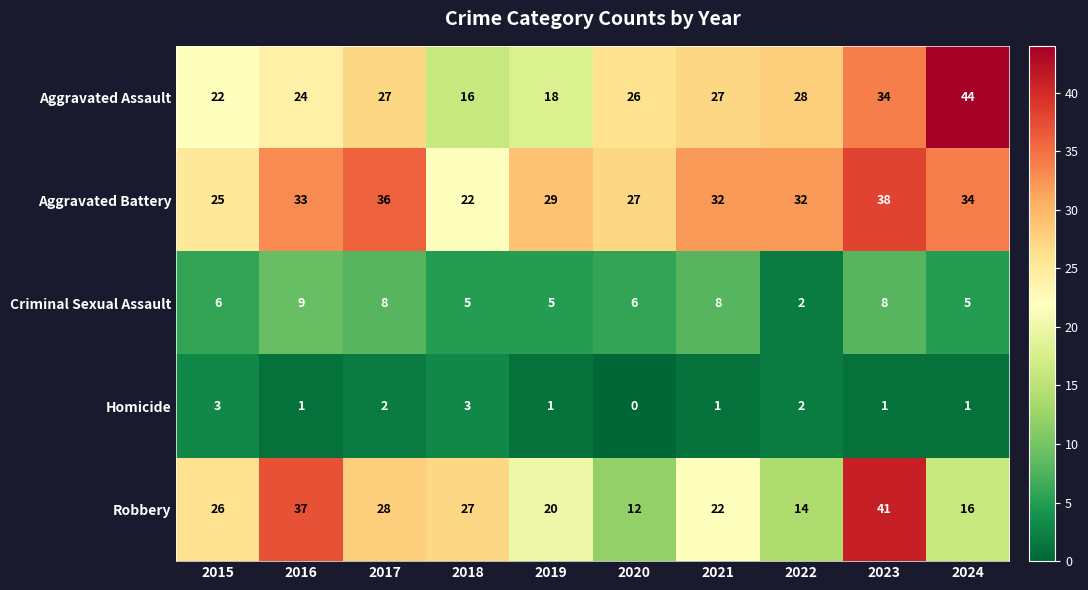

Between 2015 and 2021, which series saw the biggest shift?

Aggravated Battery